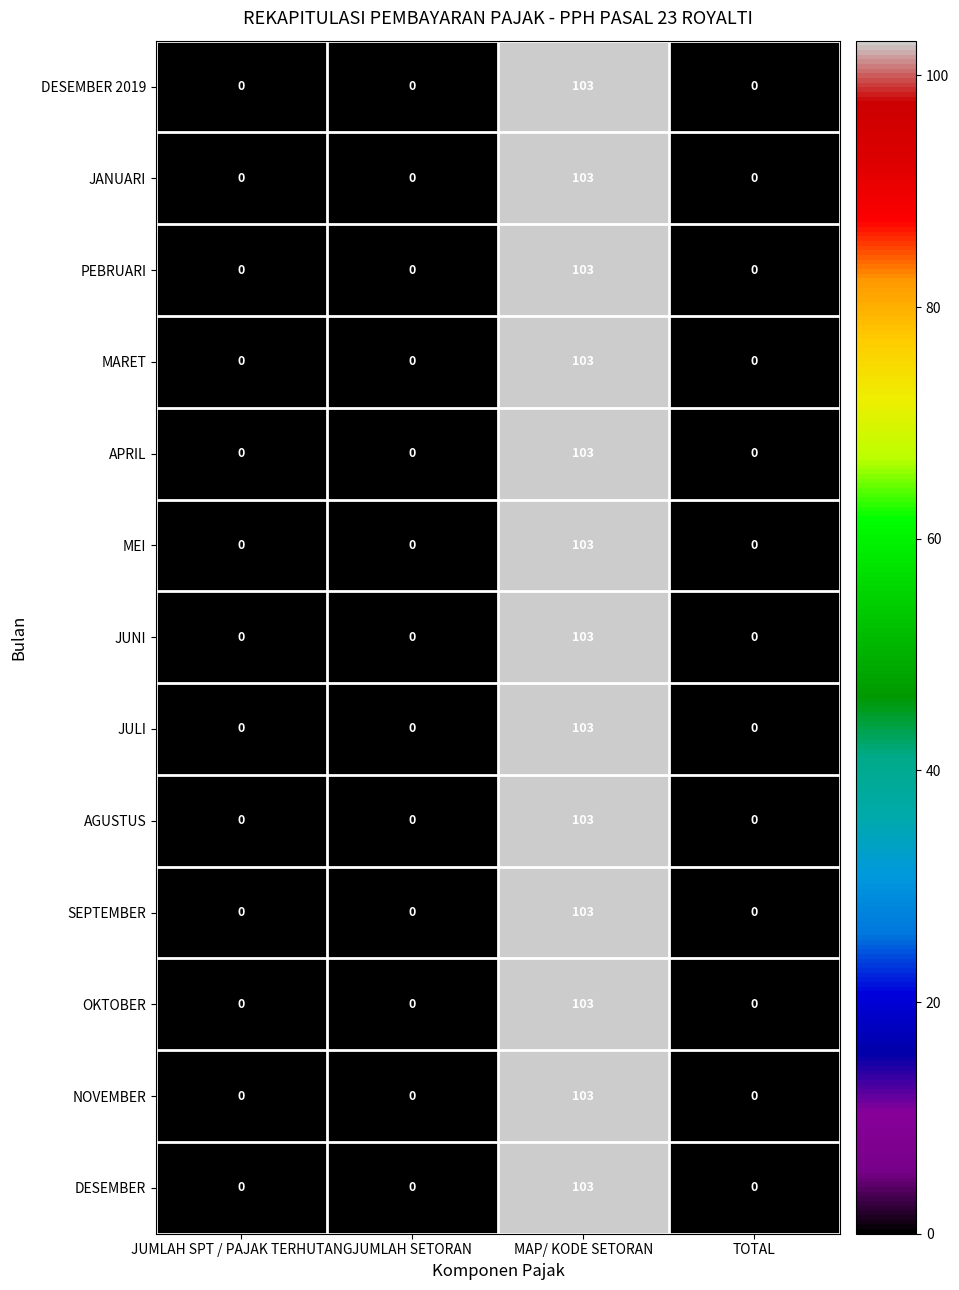

What is the sum of all PEBRUARI values?

103